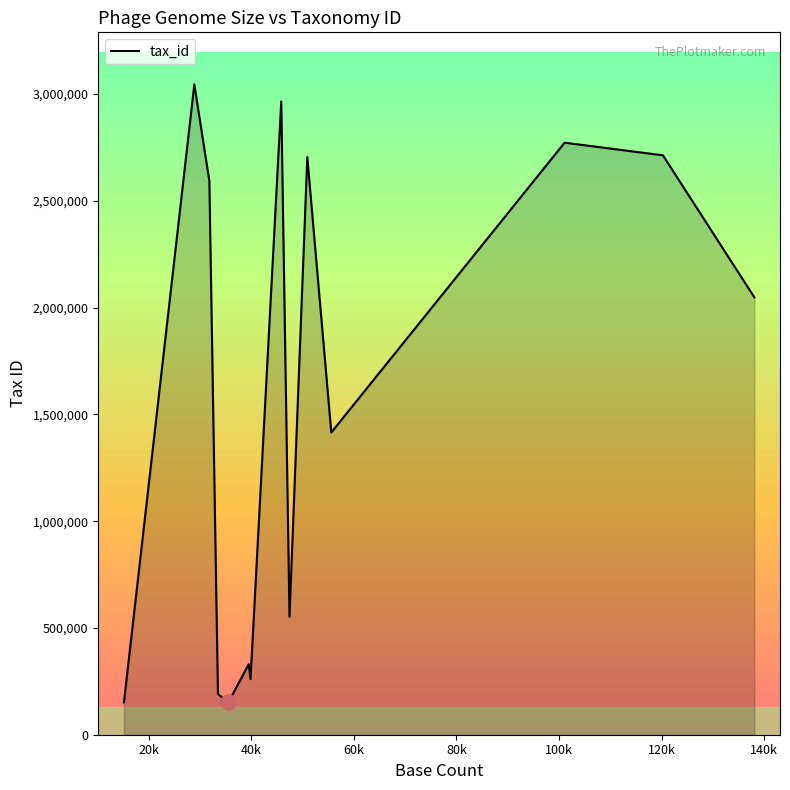

What is the difference between the maximum and minimum values?

2893633